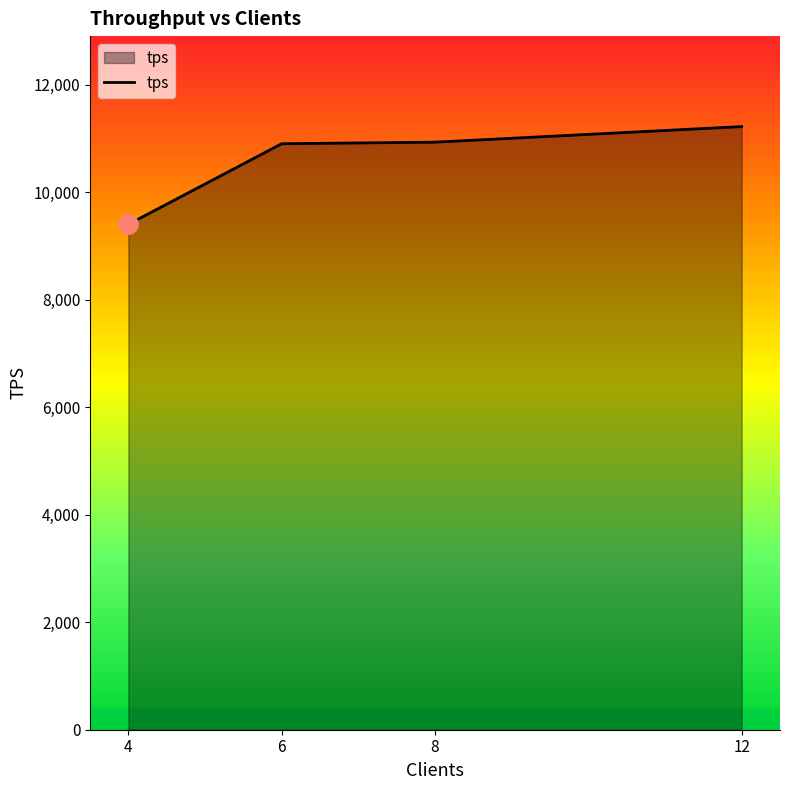

Is it true that the value at 6 is 10905?

True